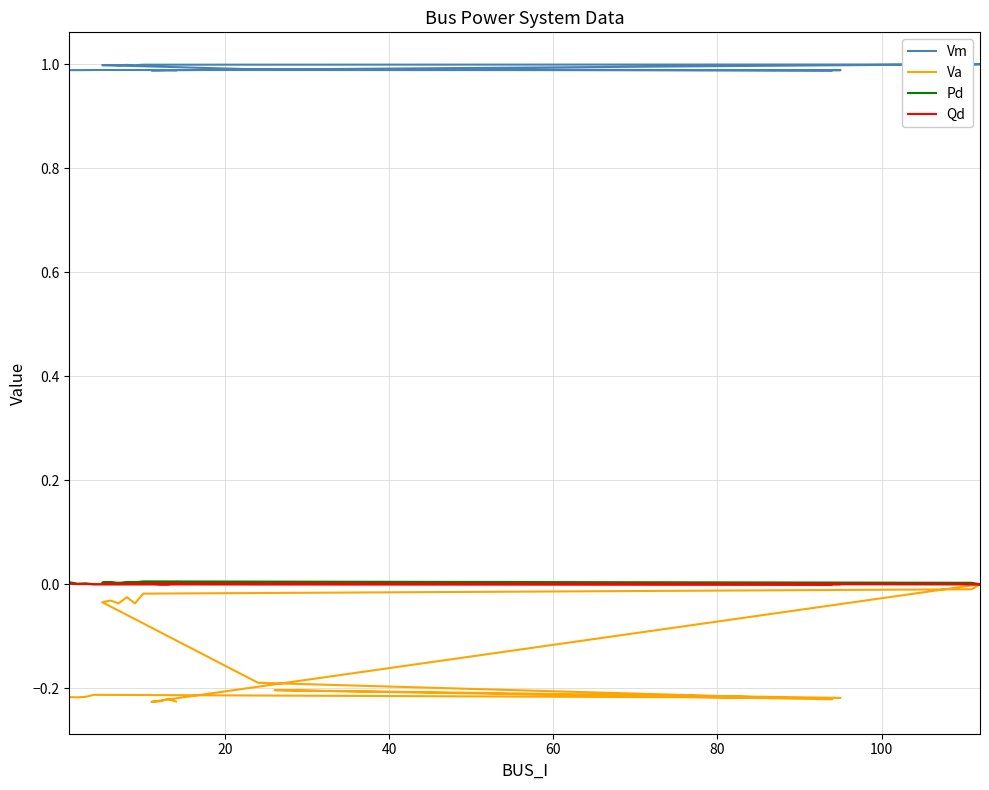

Which series has the largest range (max minus min)?

Va